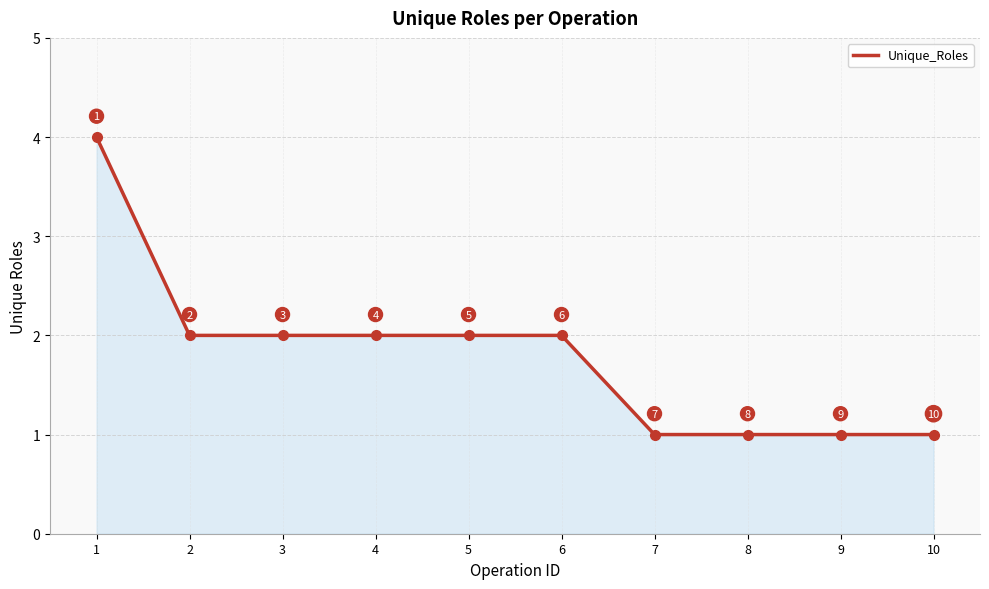

What is the difference between the second highest and minimum values?

1